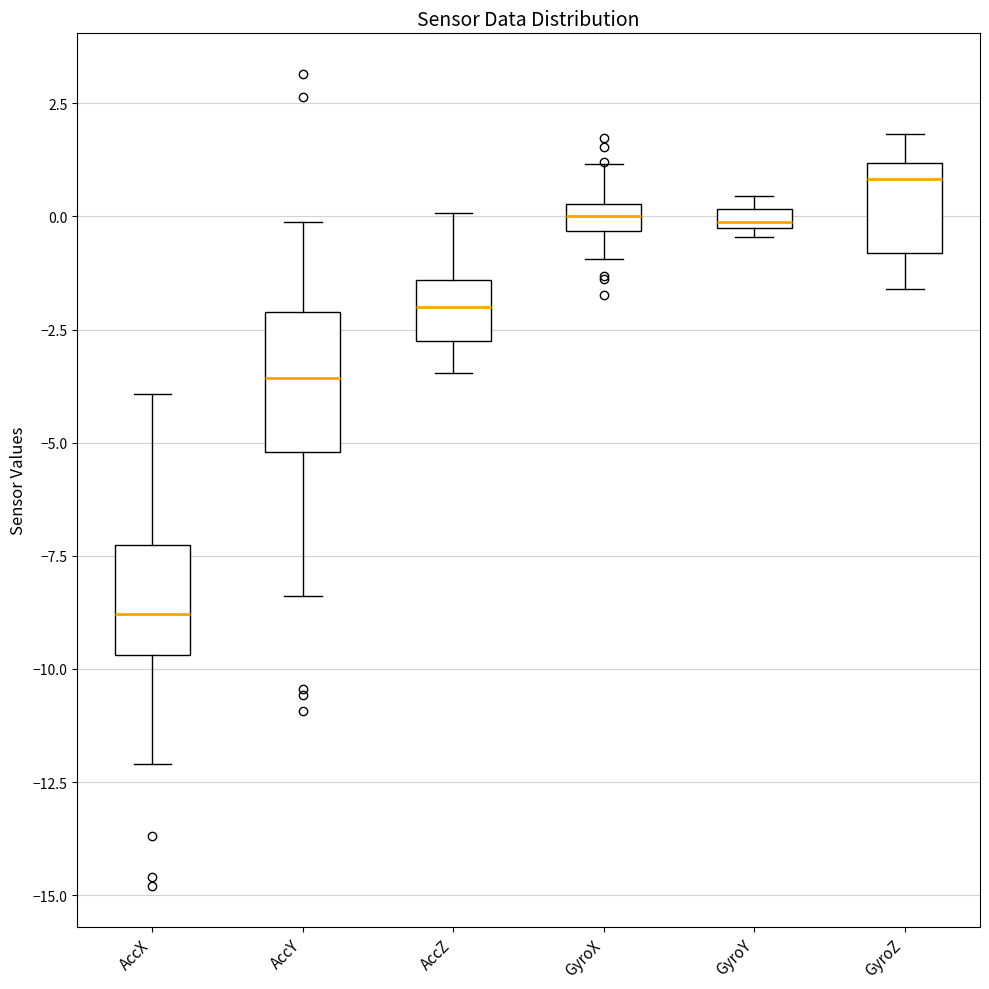

Which box has the lowest median line?

AccX